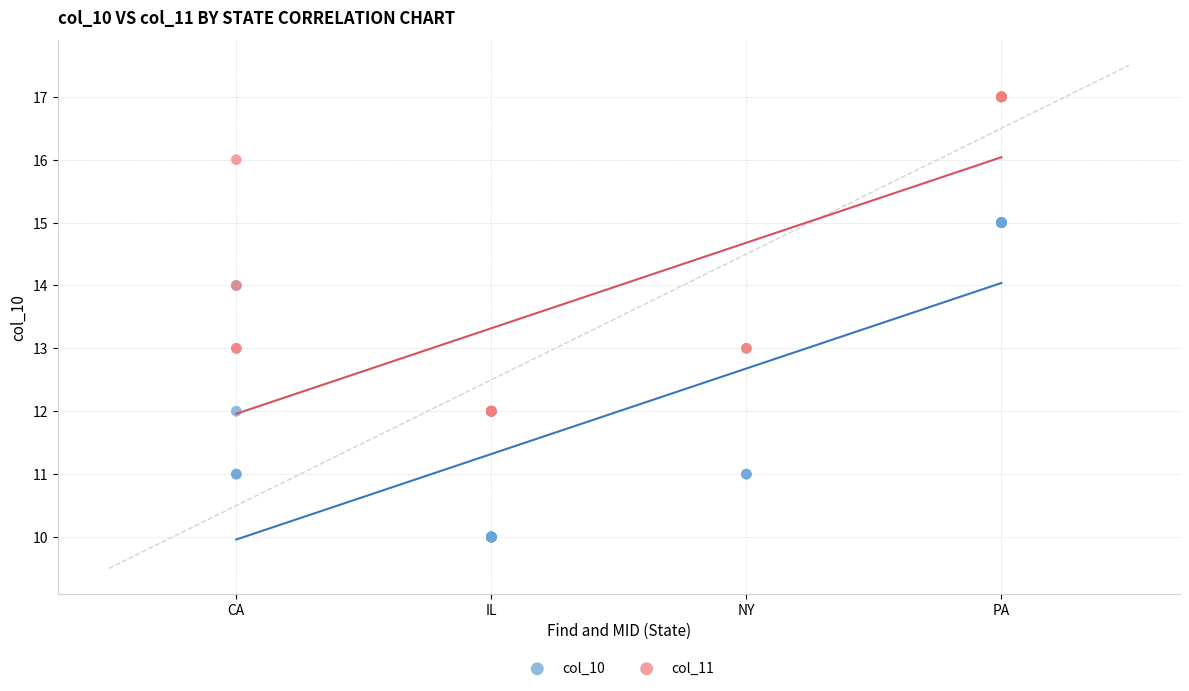

Which series reaches the minimum Y coordinate?

col_10